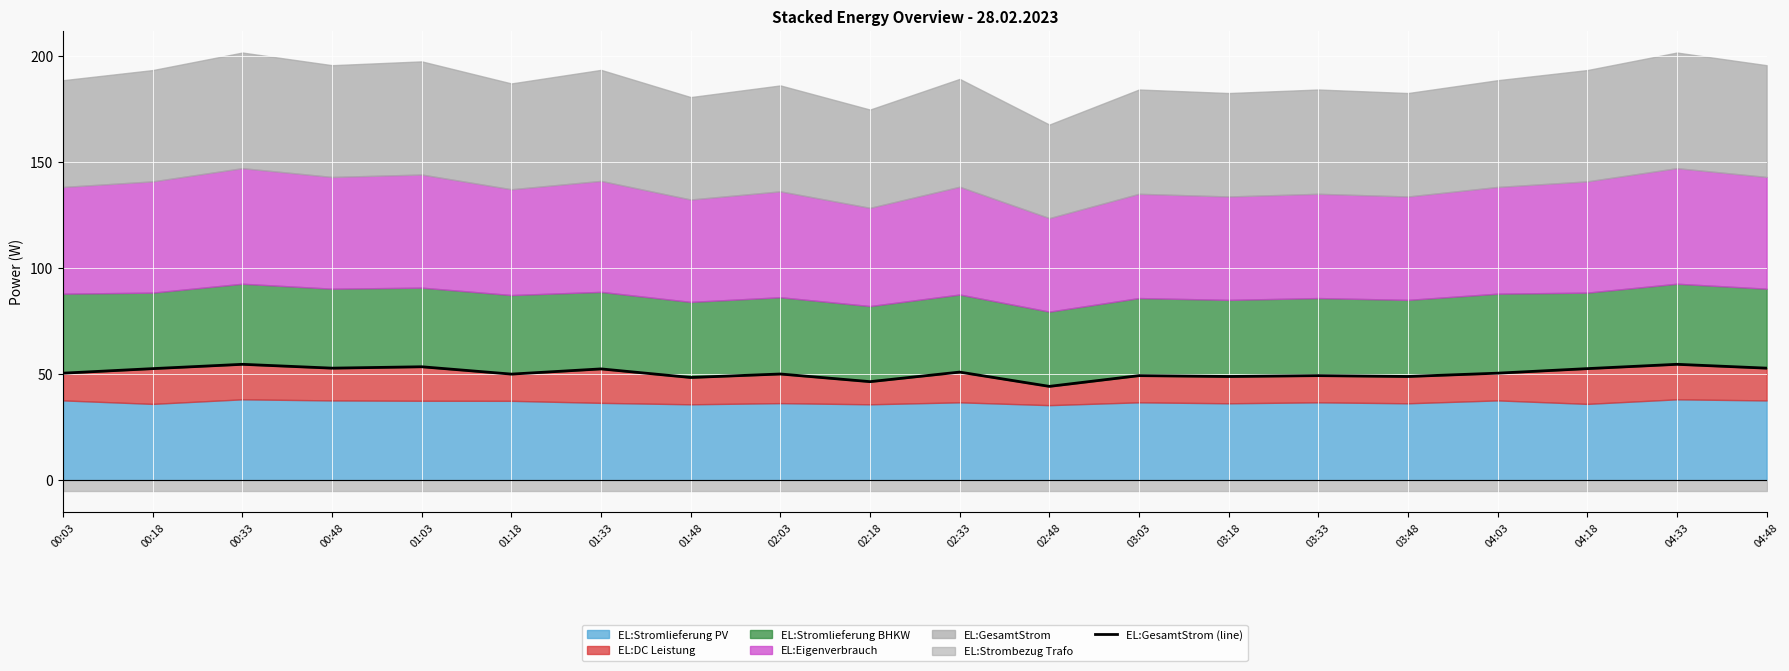

What is the difference between the maximum and minimum values?

10.4